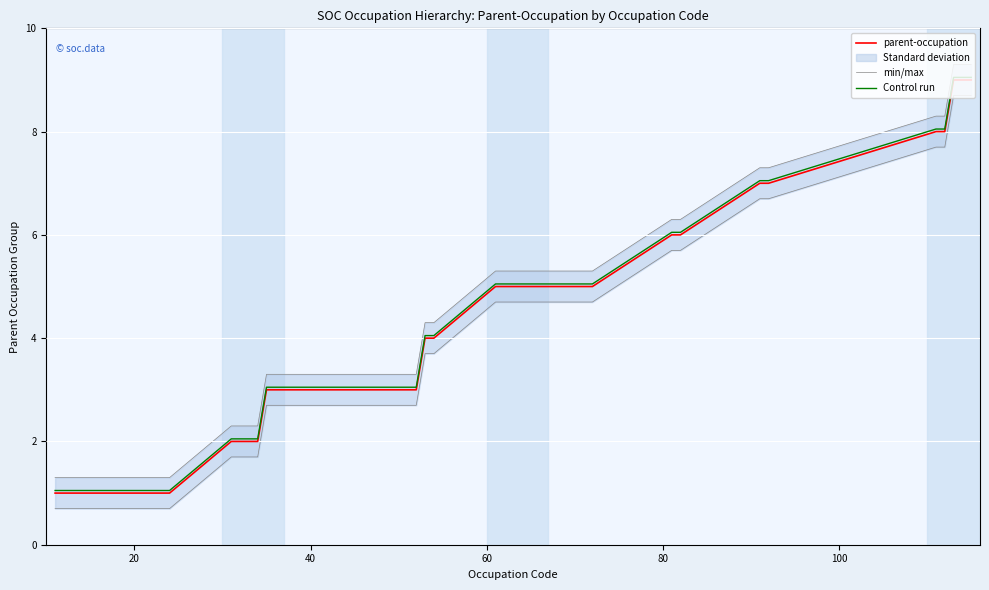

What is the lowest value of the Control run series?

1.1